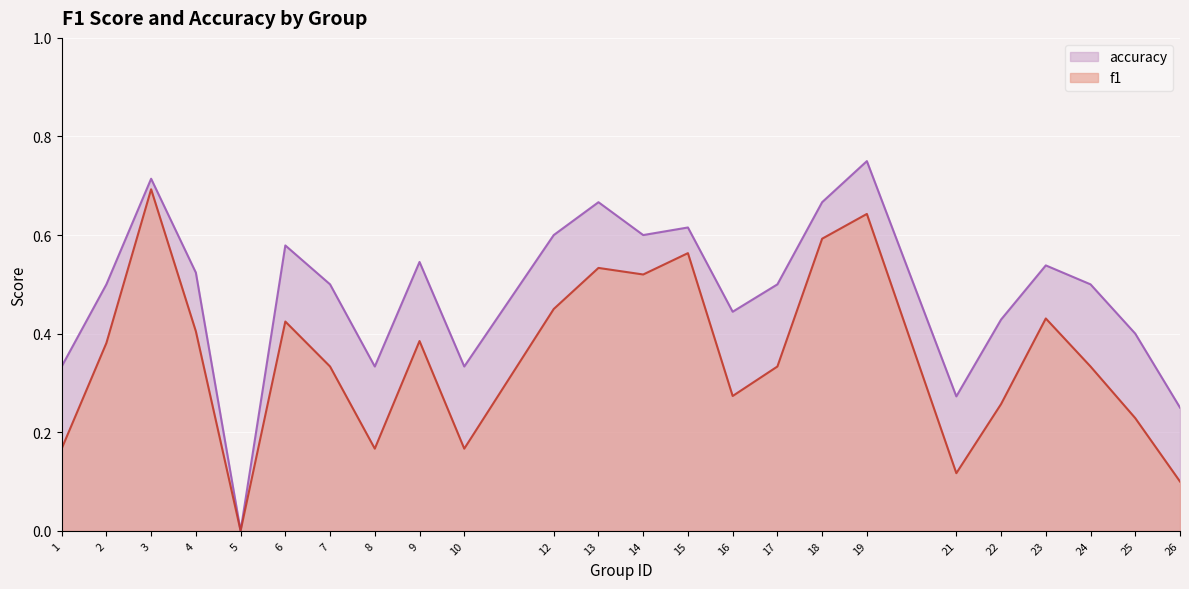

True or false: f1 has a value of 0.5 at 14.

True